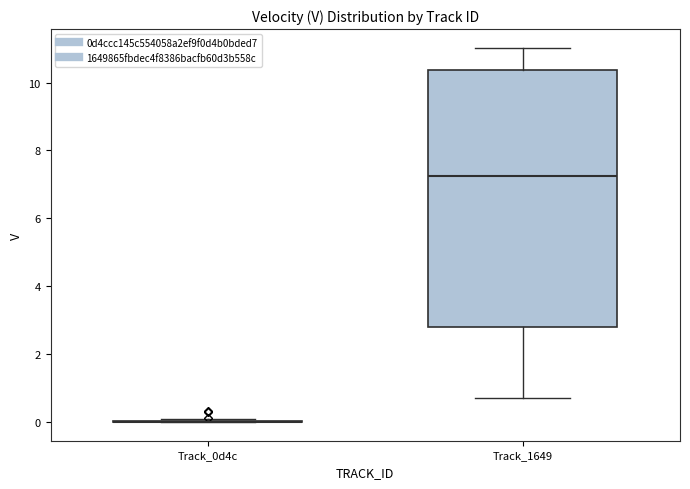

Reading left to right, read every box against the y-axis: the position of its median line, the range the box covers, and the ends of its whiskers. The values are not printed on the chart, so give them approximately, as read against the axis.

Track_0d4c: box collapsed to a line at 0.0, whiskers 0.0 to 0.0
Track_1649: median 7.2, box 2.8 to 10.4, whiskers 0.8 to 11.0